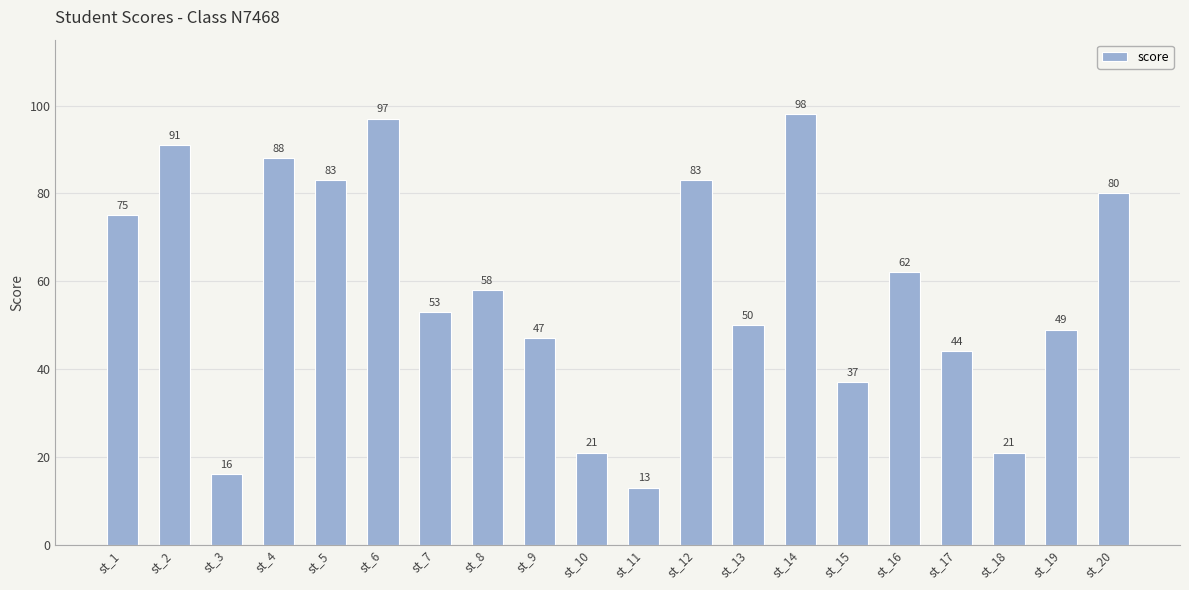

Which has a higher value, st_20 or st_7?

st_20